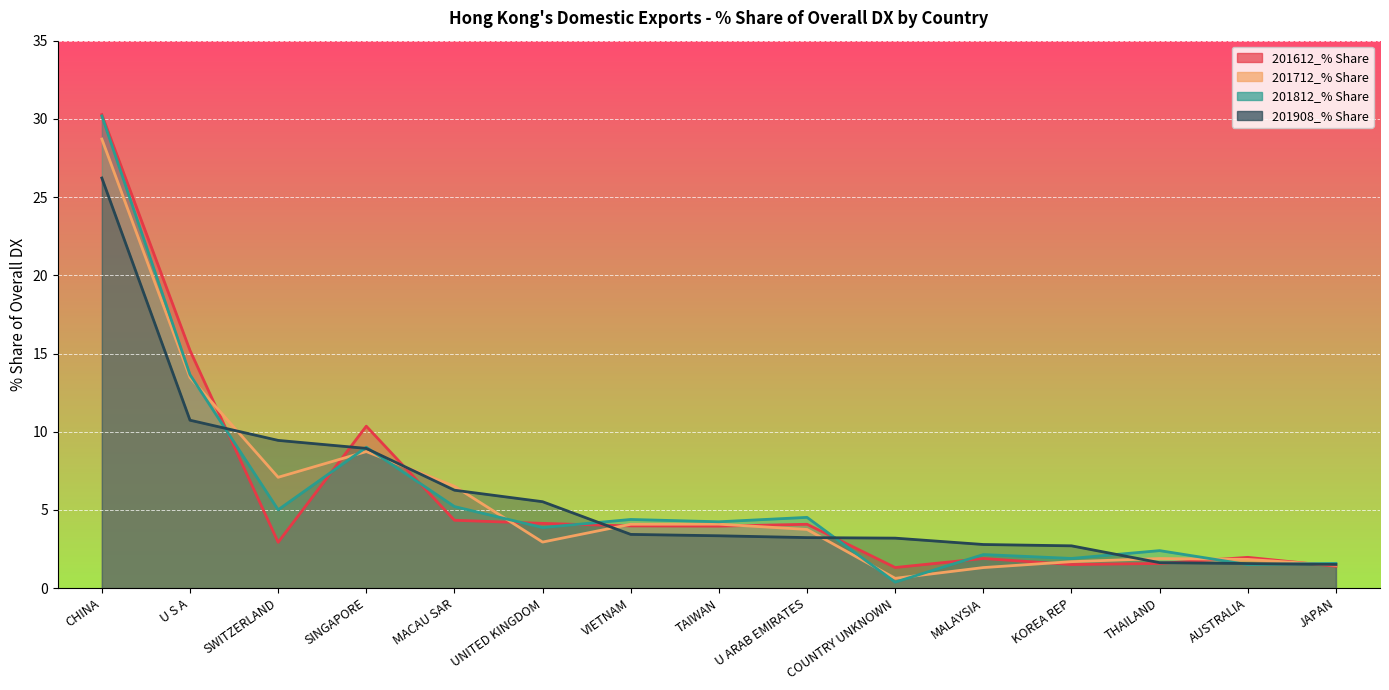

What is the spread (max minus min) of values at THAILAND?

0.8